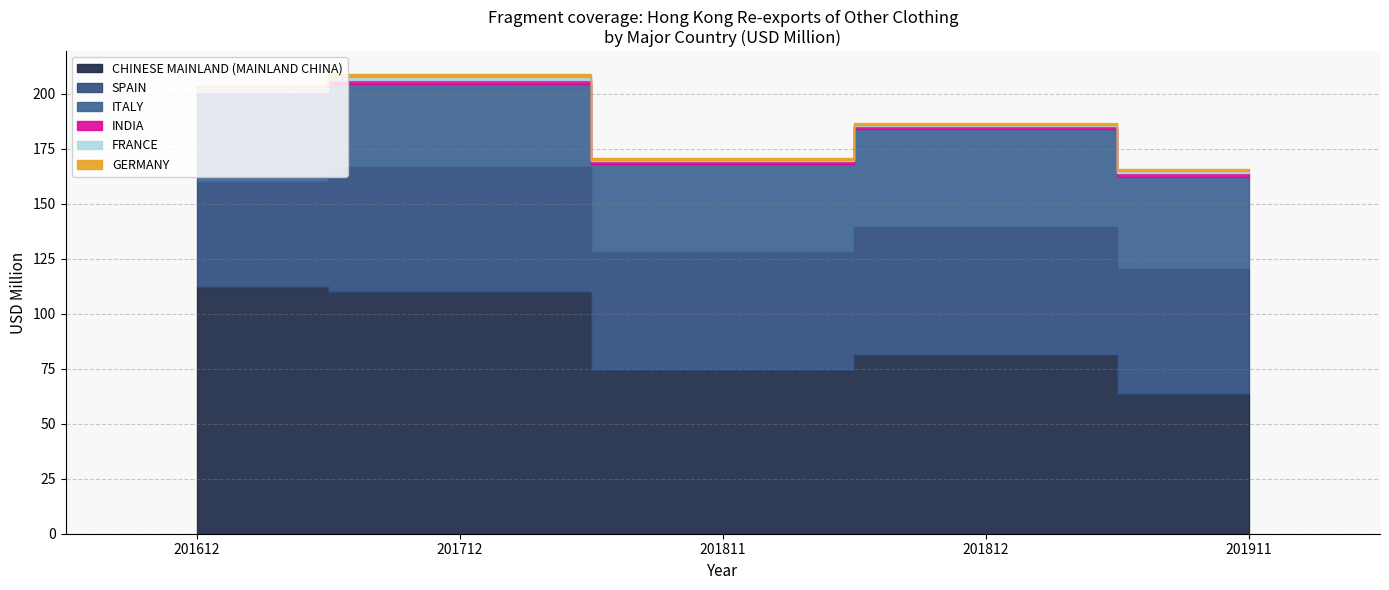

Which category has the highest value across all series?

201612